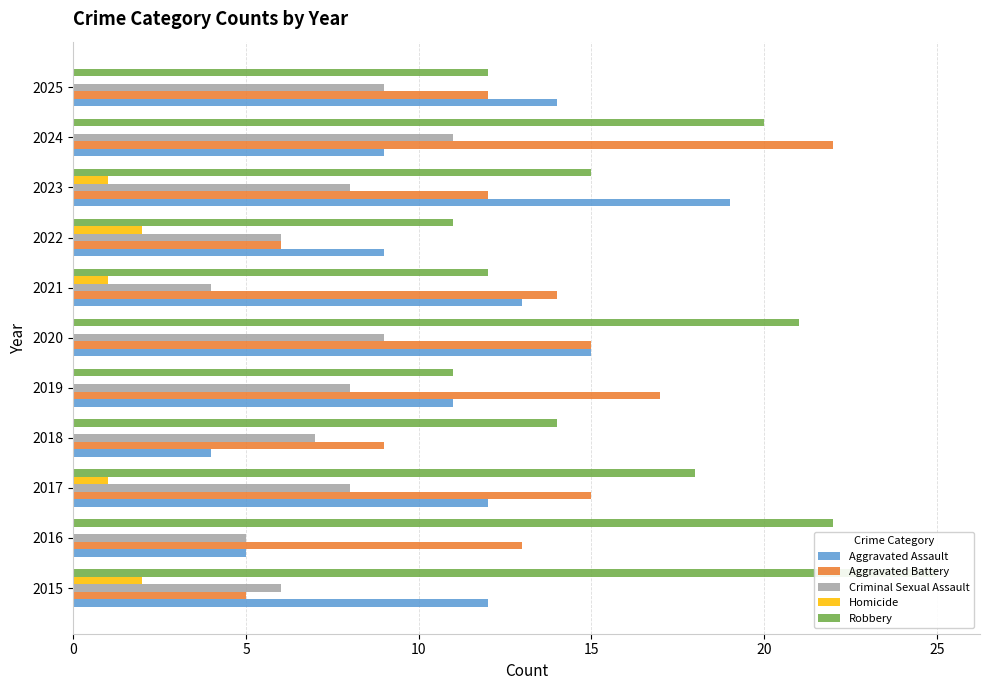

Are the bars horizontal?

Yes